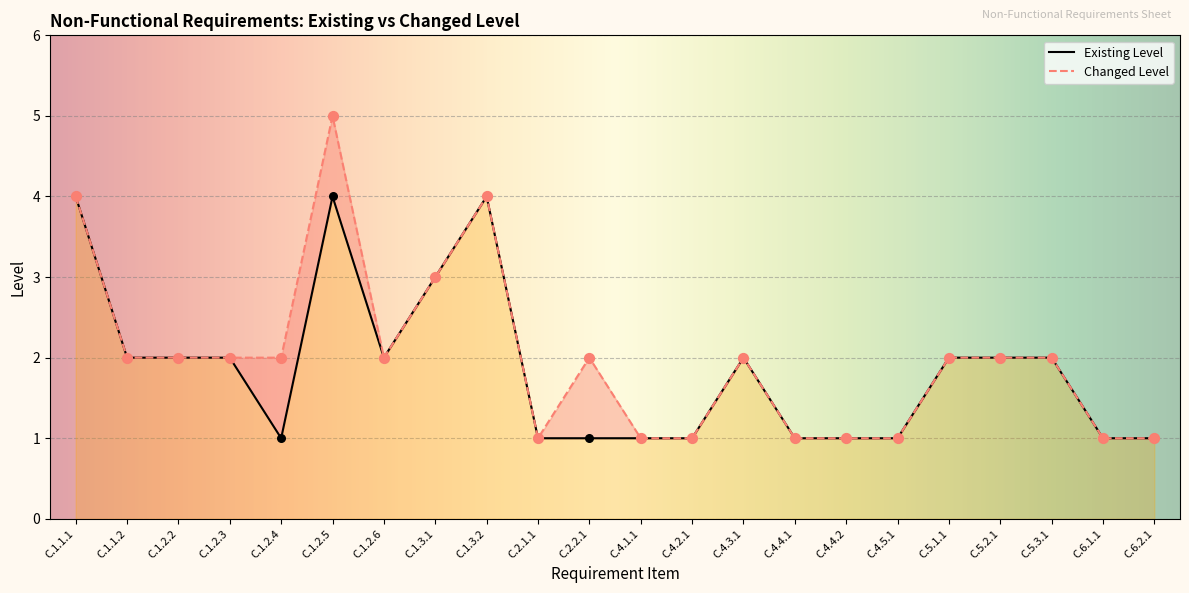

What is the ratio of the value at C.4.3.1 to the value at C.4.5.1?

2.0